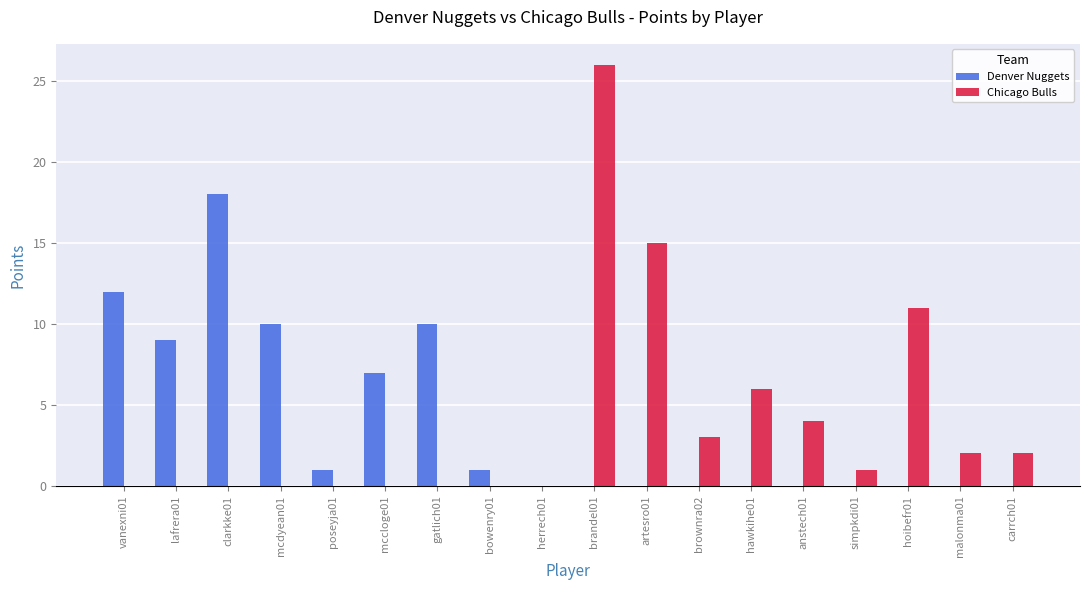

How many categories are shown in the chart?

18